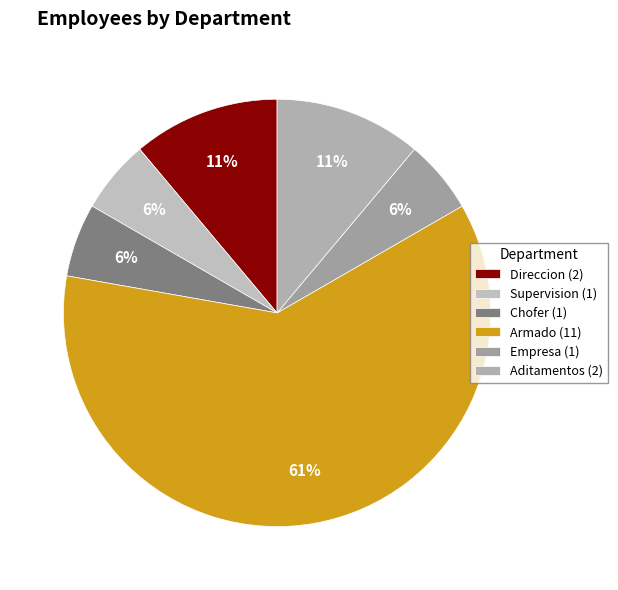

Which slice represents more than half of the pie?

Armado